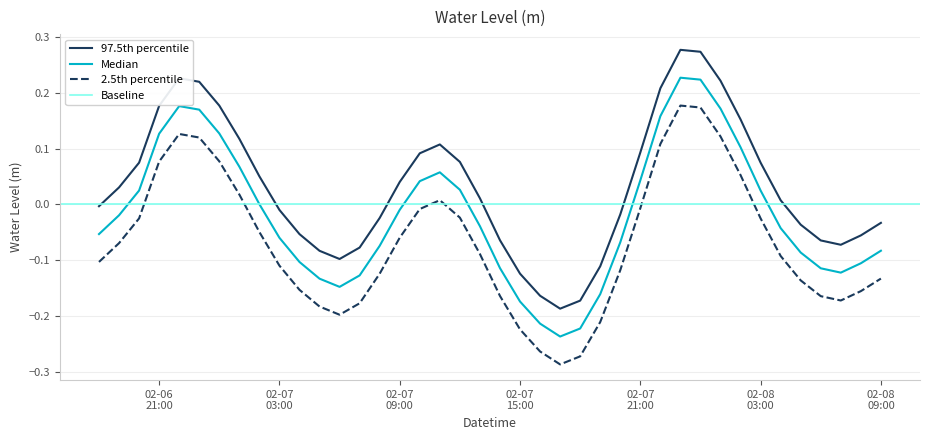

True or false: 2.5th percentile and 97.5th percentile intersect in this chart.

False